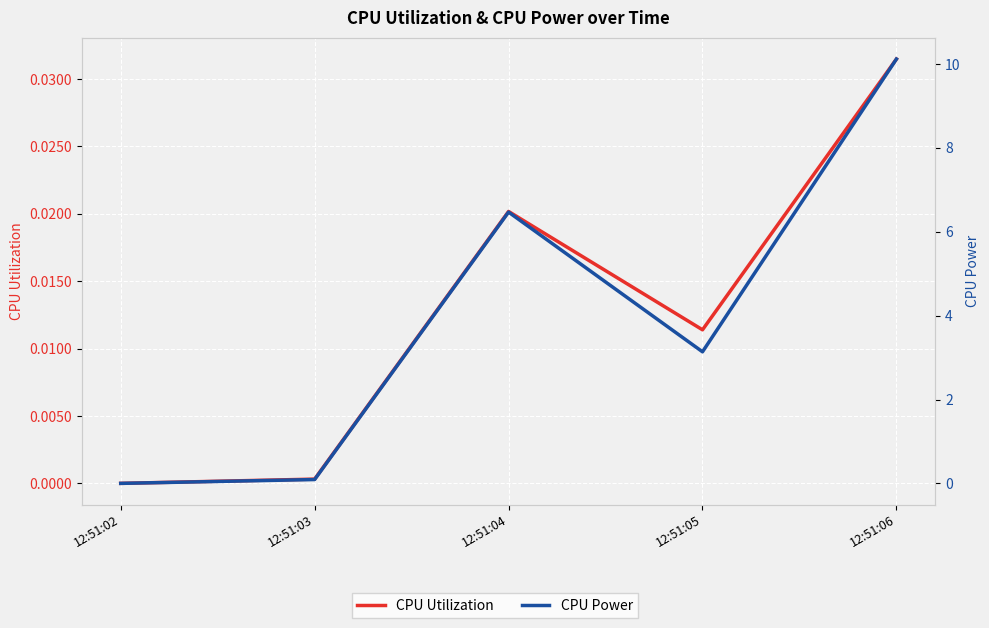

Reading left to right, transcribe all the data shown in this chart.

CPU Utilization: 0.0	0.0	0.0	0.0	0.0
CPU Power: 0.0	0.1	6.5	3.1	10.1